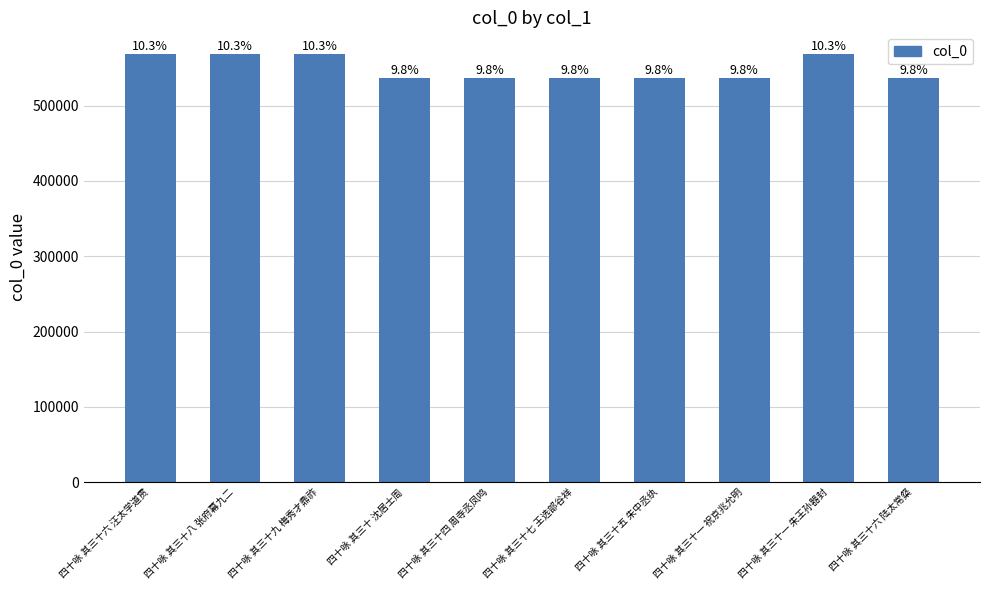

Are the bars horizontal?

No